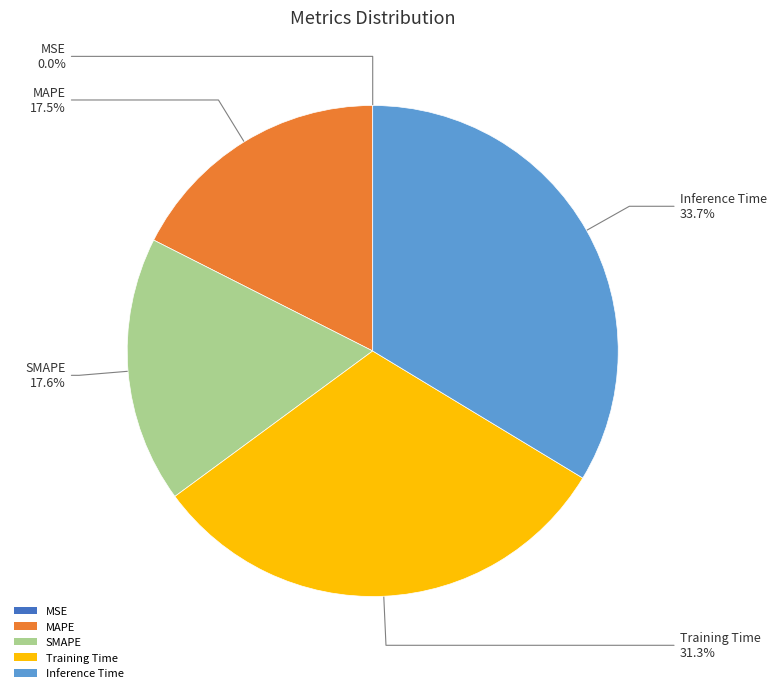

What is the largest slice in the pie chart?

Inference Time